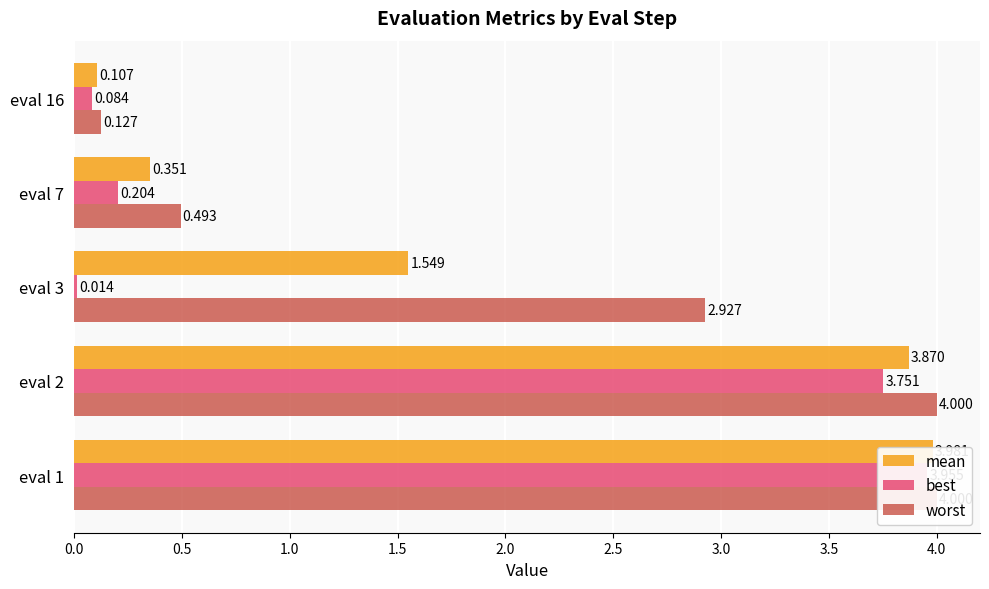

What is the maximum value for best?

4.0